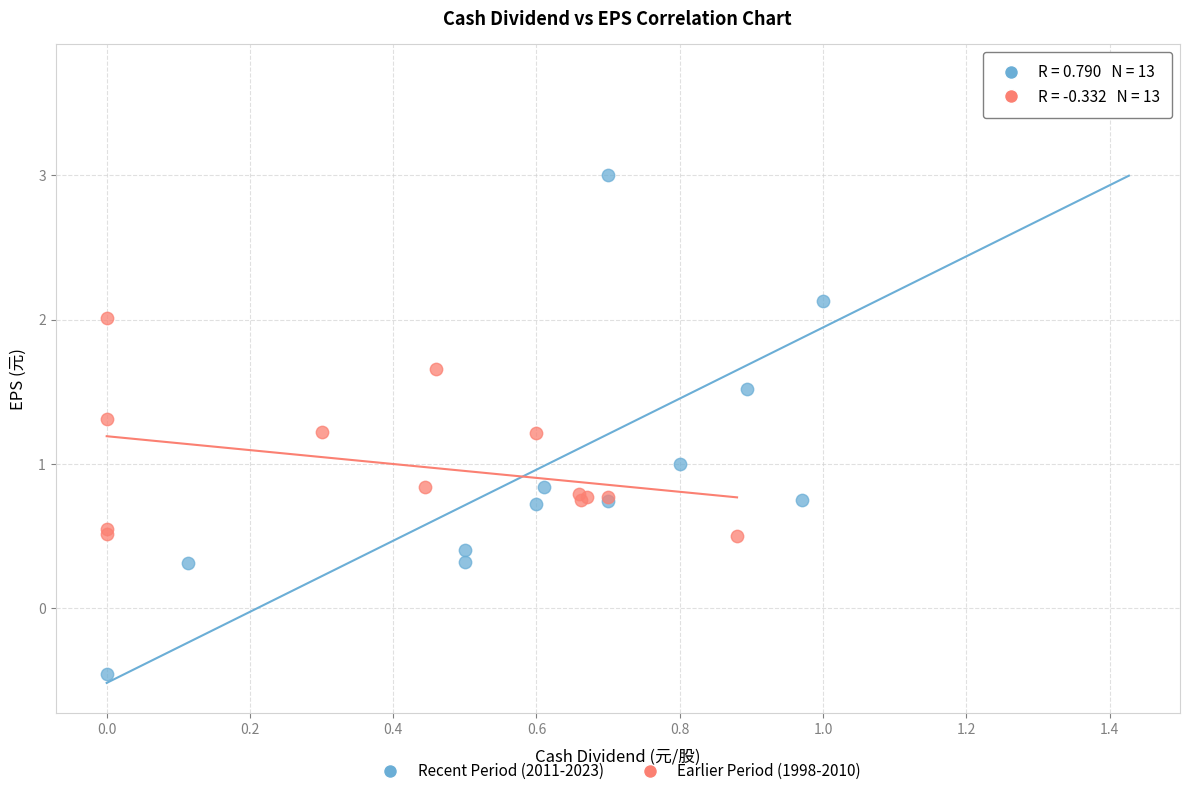

Which series contains the lowest Y value?

Recent Period (2011-2023)